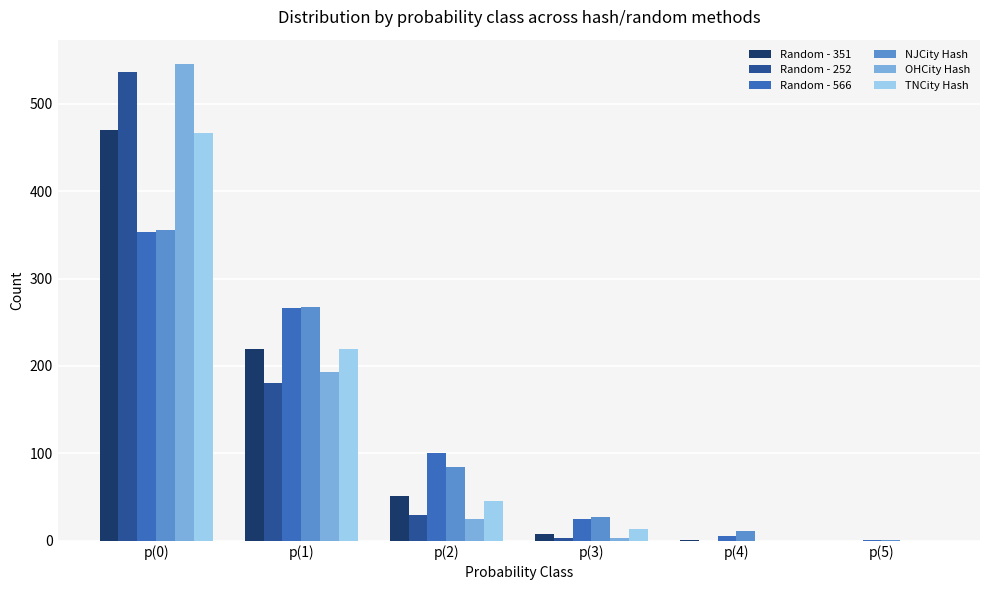

At which label is TNCity Hash closest to 233?

p(1)